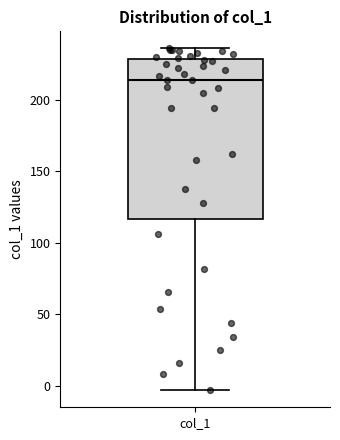

Transcribe this box plot: give where the median line is, the range the box spans, and where the two whiskers end, as read against the y-axis. The values are not printed on the chart, so give them approximately, as read against the axis.

median 215, box 115 to 230, whiskers -5 to 235